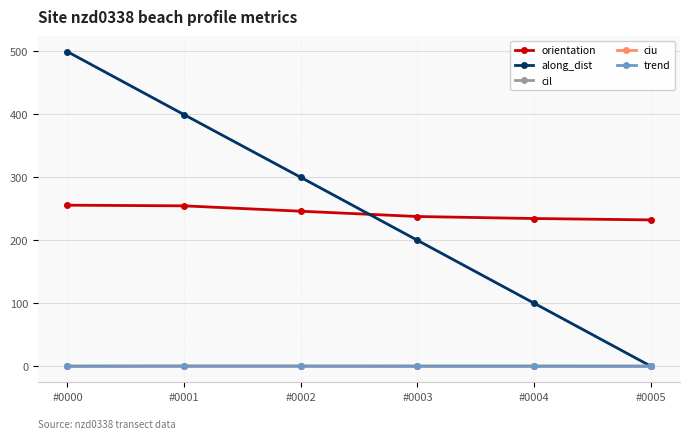

Is it true that along_dist equals 0.0 at #0005?

True